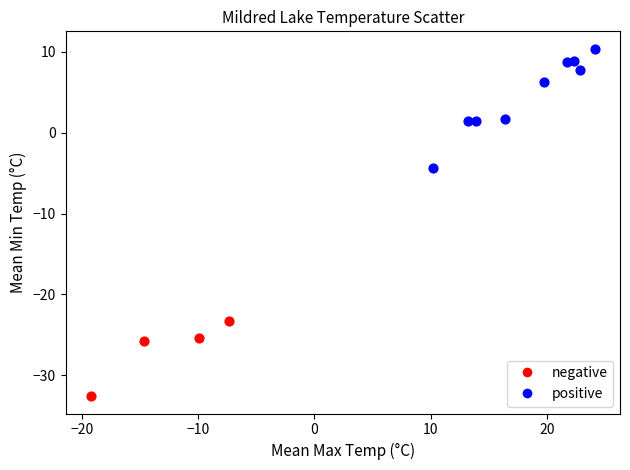

Which series contains the highest Y value?

positive